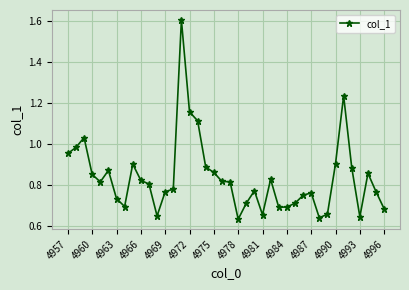

What is the sum of all values?

33.5